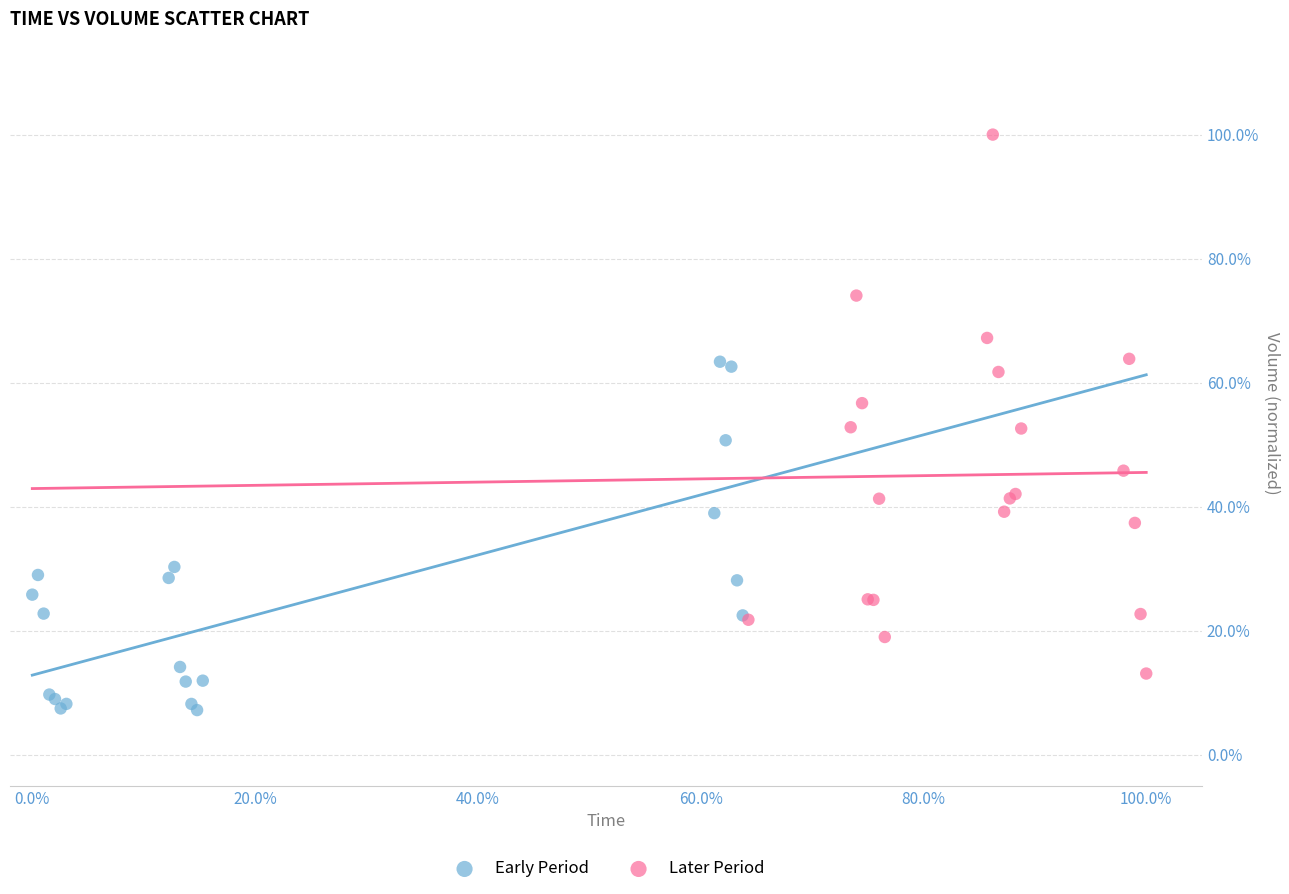

What are all the series names shown in the legend?

Early Period, Later Period